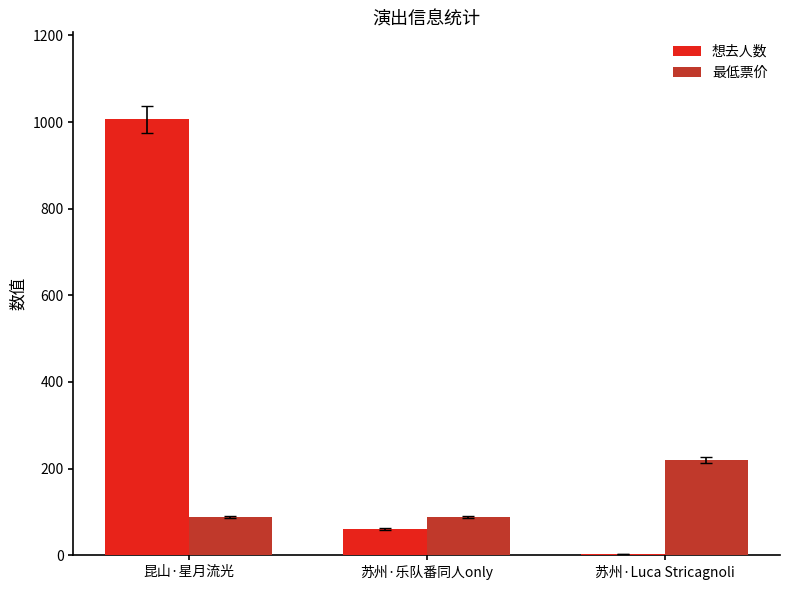

What is the sum of the 想去人数 values at 昆山·星月流光 and 苏州·乐队番同人only?

1067